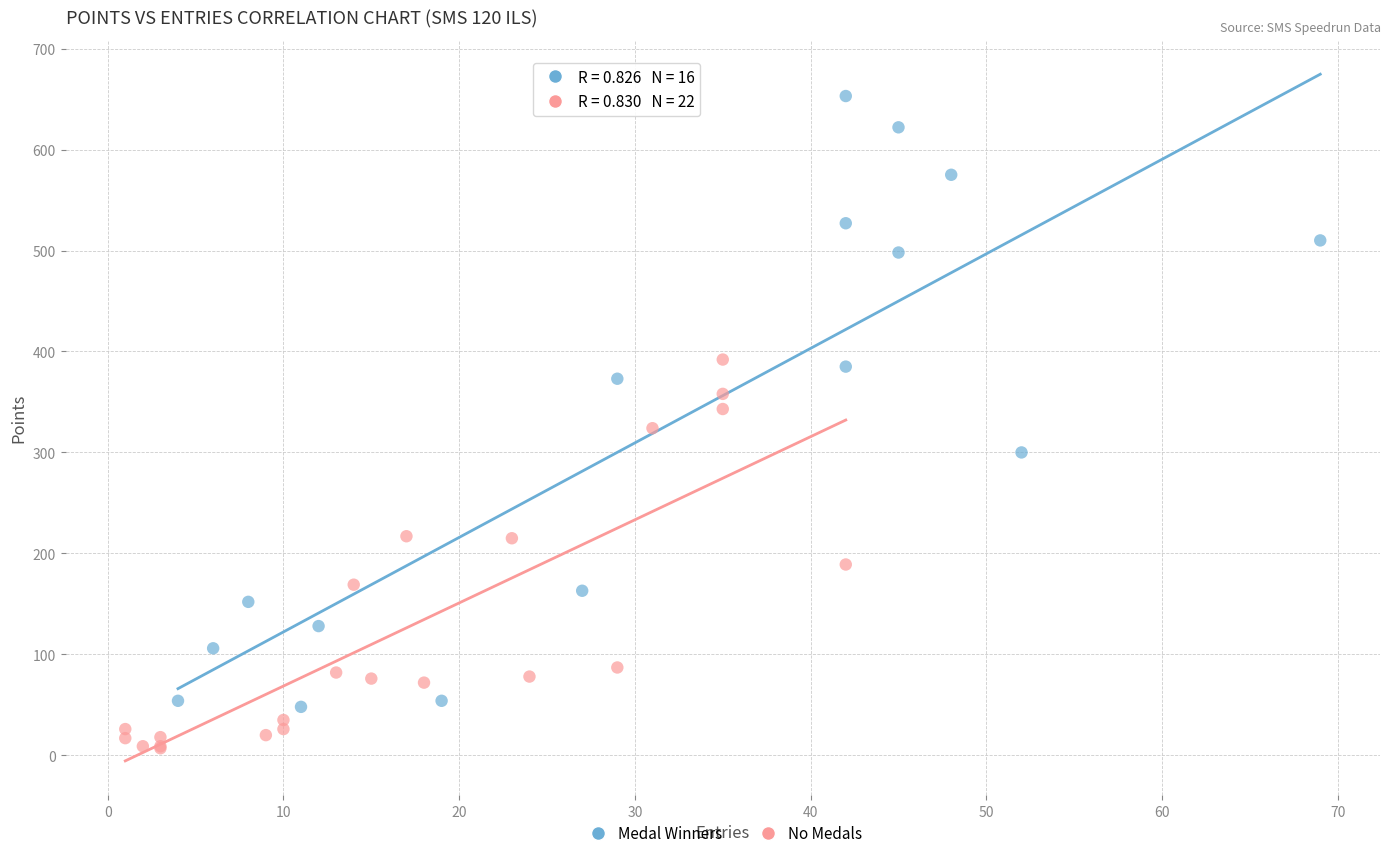

Which series has the largest Y range (max minus min)?

Medal Winners